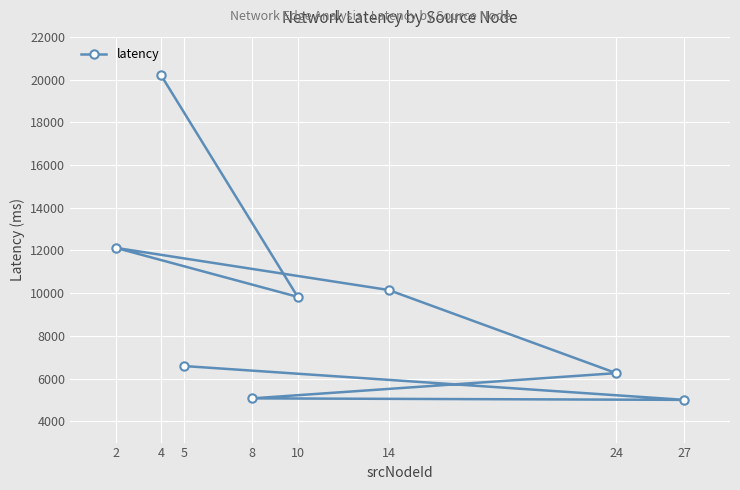

How many points are higher than both their immediate neighbors (excluding endpoints)?

1